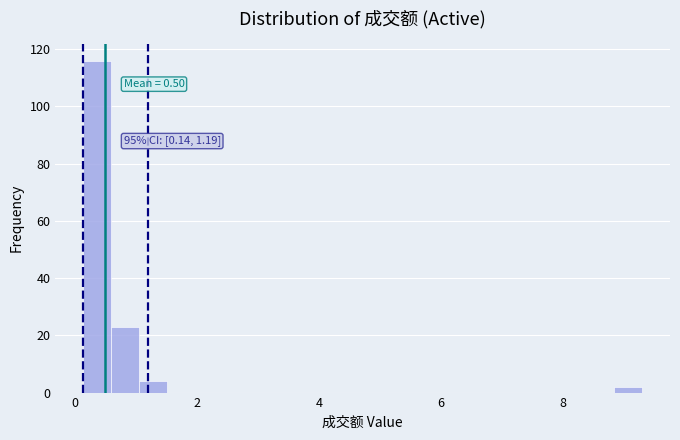

Read against the x-axis, roughly where is the centre of the tallest bar?

0.4